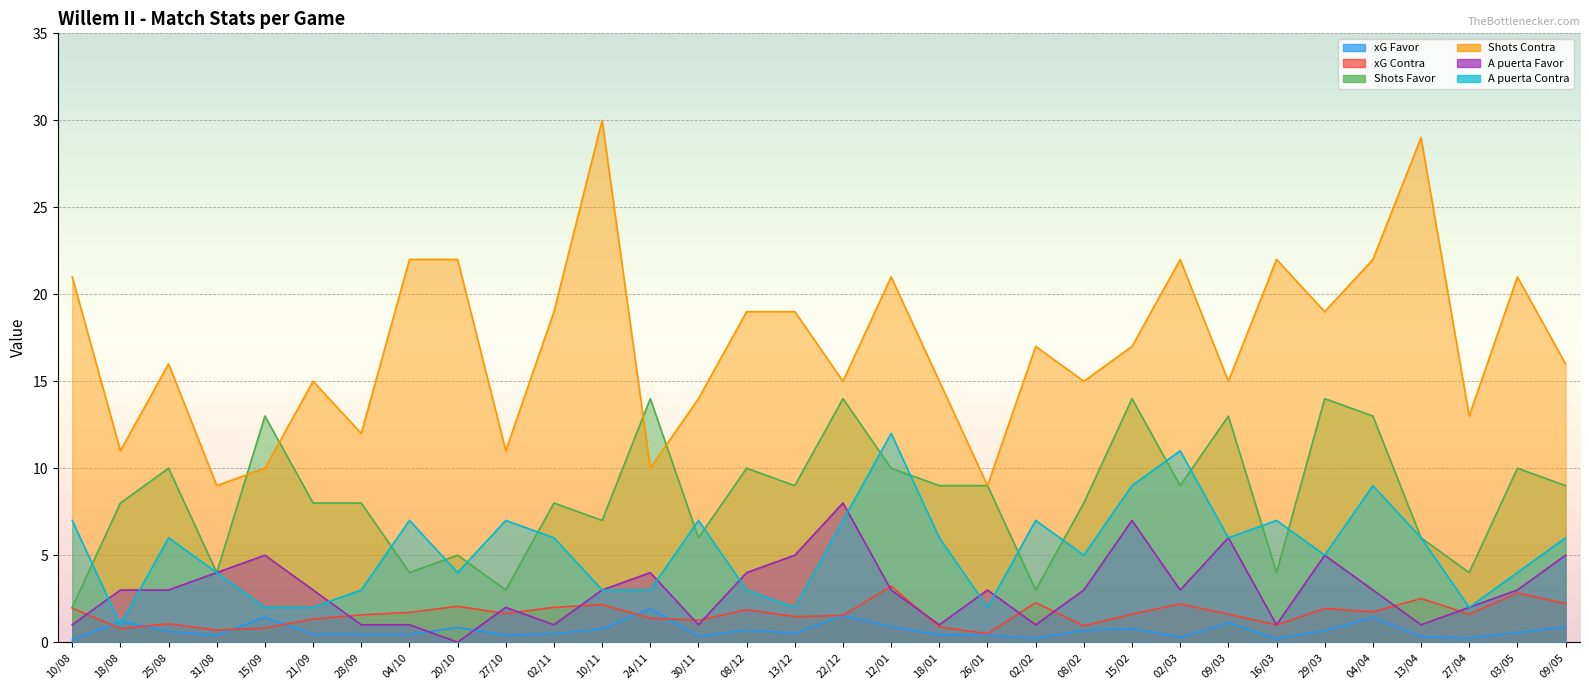

Which category has the lowest value in the Shots Contra series?

31/08